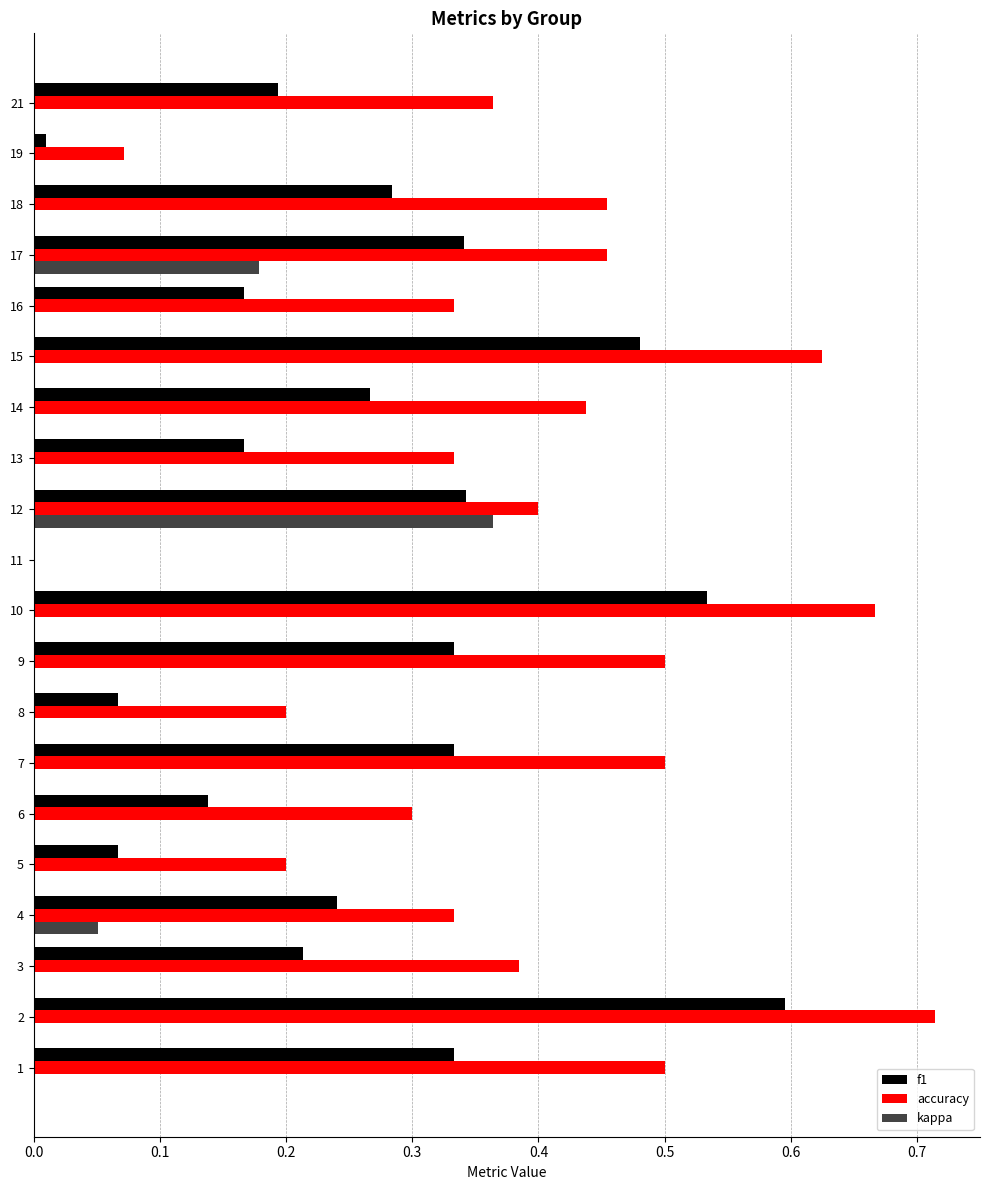

The value of kappa at 7 is 0.0. True or false?

True